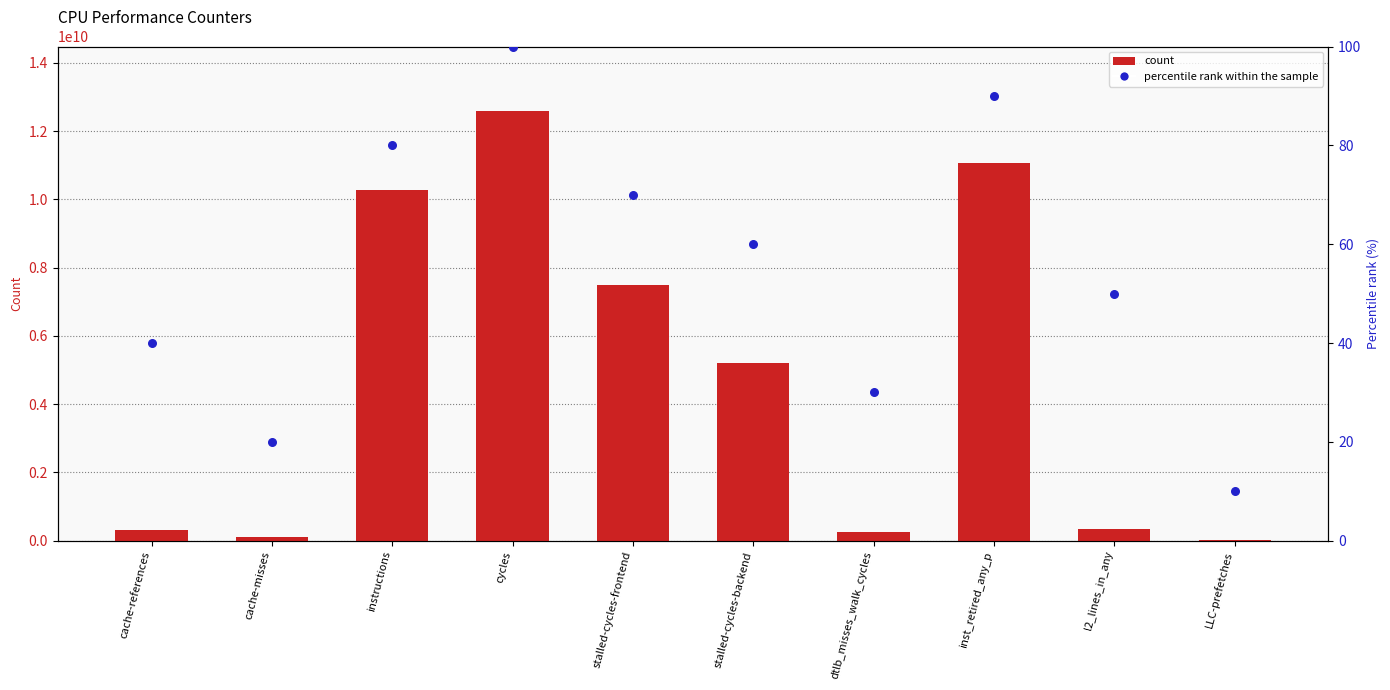

Which series reaches the maximum Y coordinate?

value